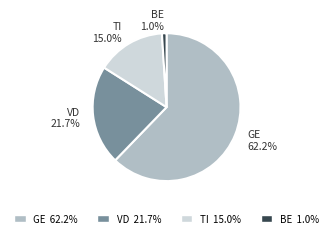

Is the sum of VD and GE greater than half?

Yes